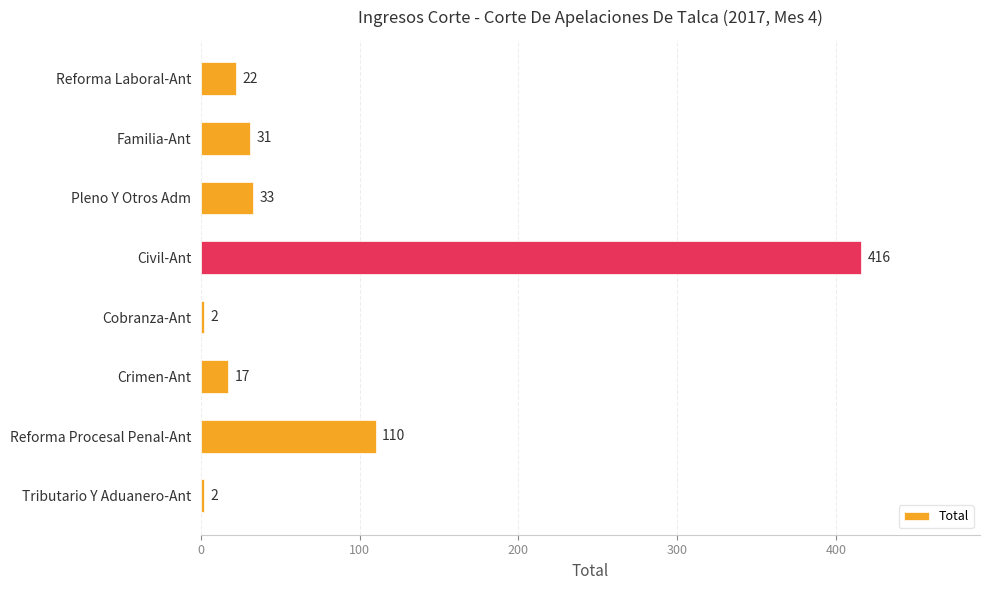

What is the difference between the maximum and second lowest values?

414